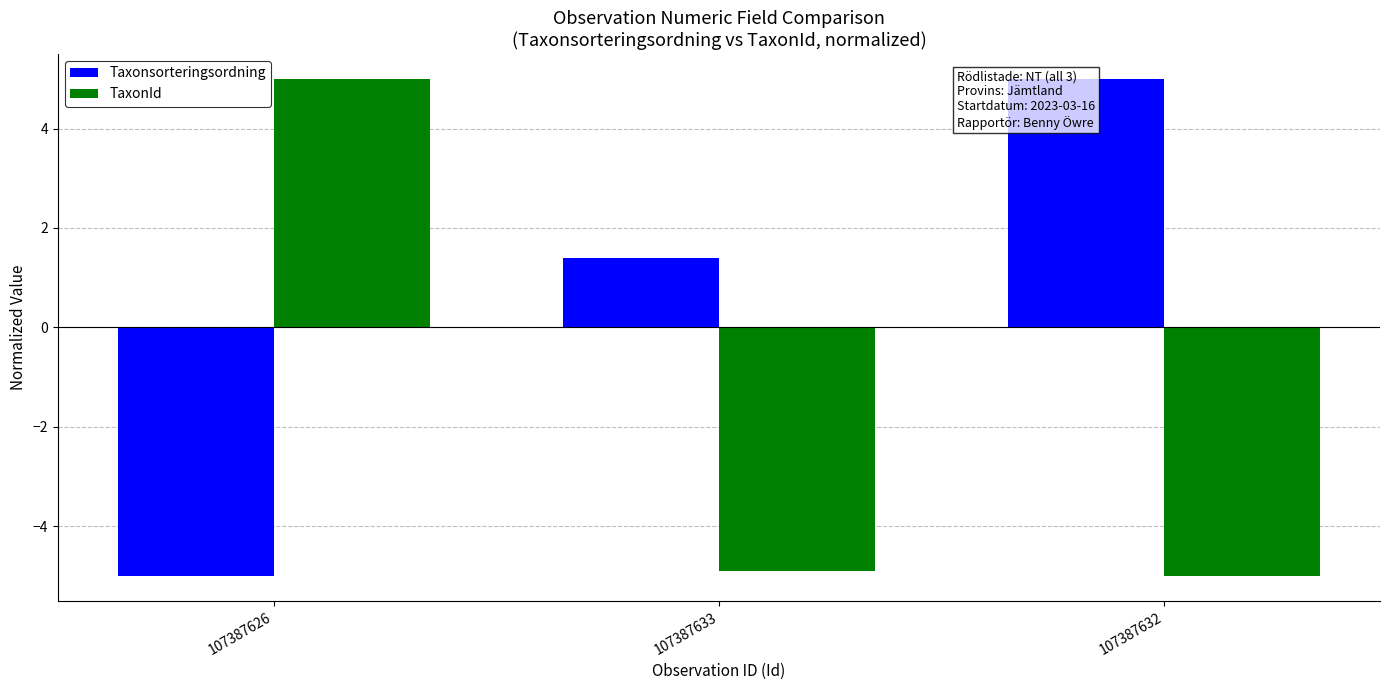

What is the difference between the maximum and minimum values in the Taxonsorteringsordning series?

10.0